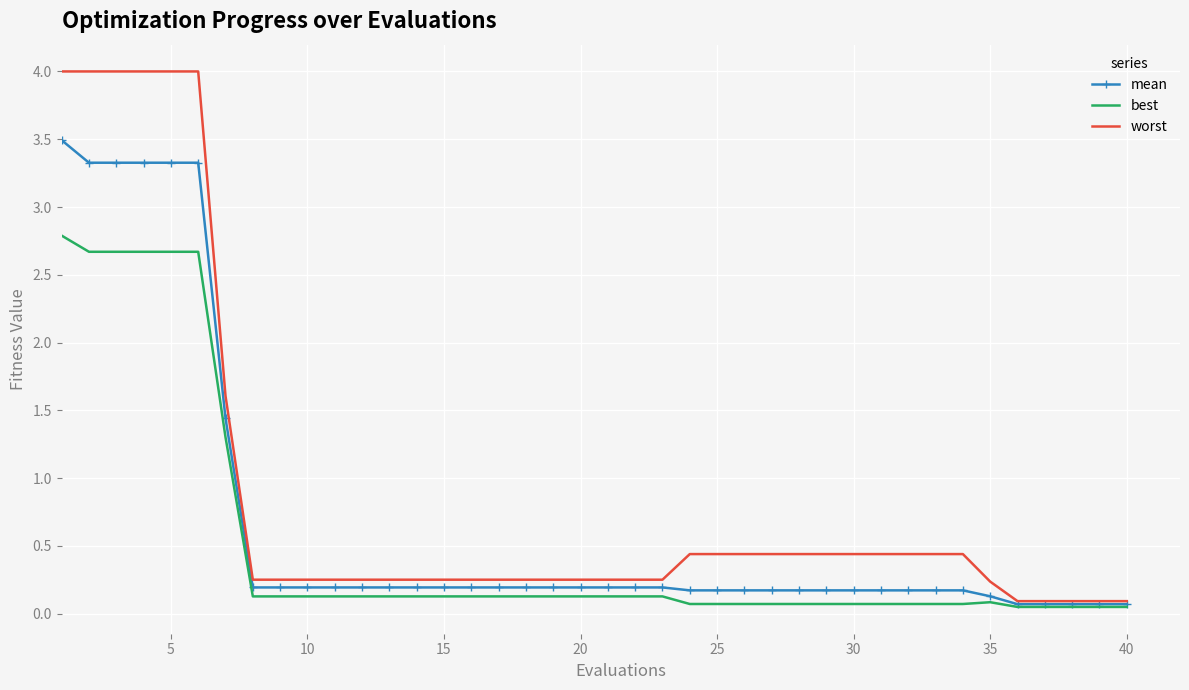

True or false: worst and best intersect in this chart.

False